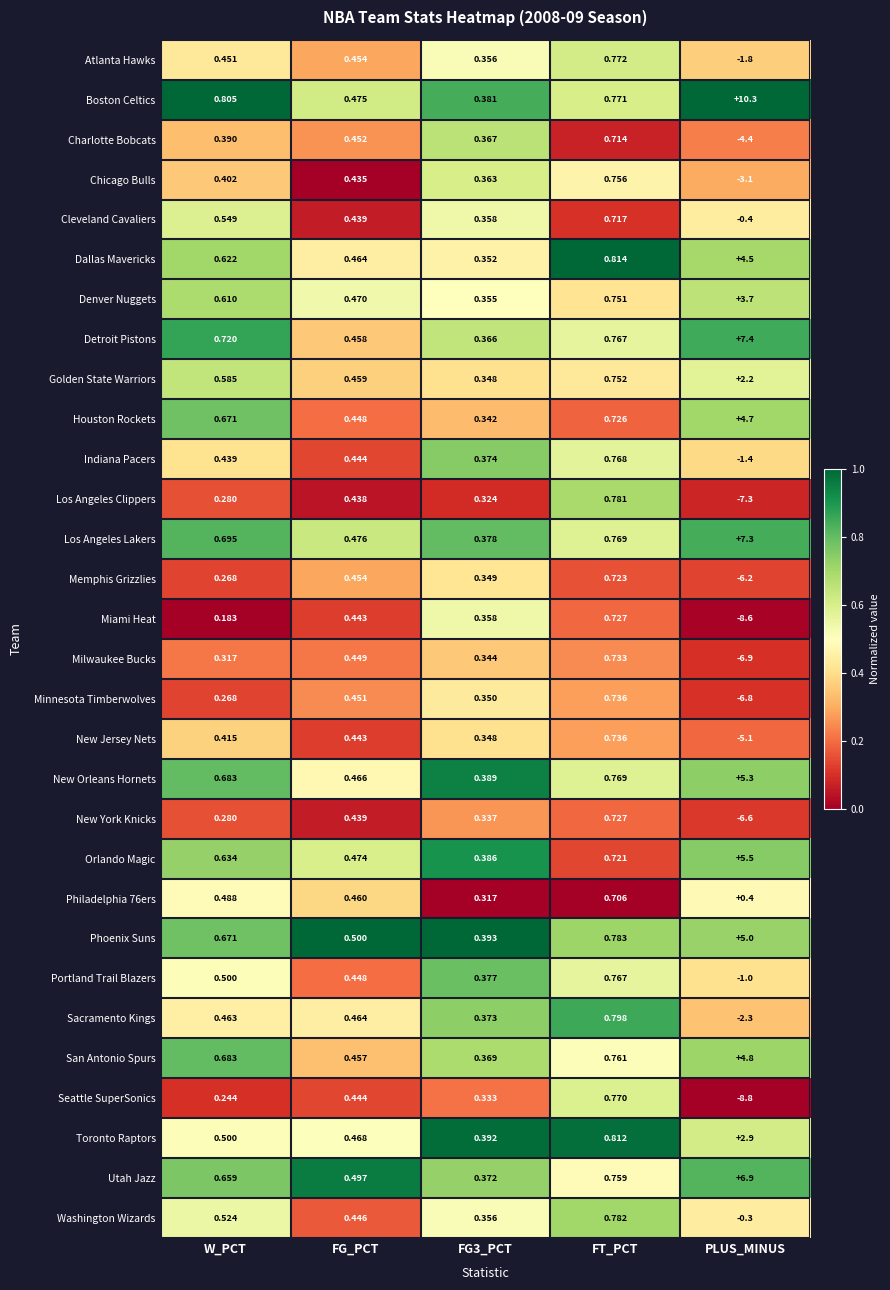

At which category does the chart reach its peak across all series?

PLUS_MINUS